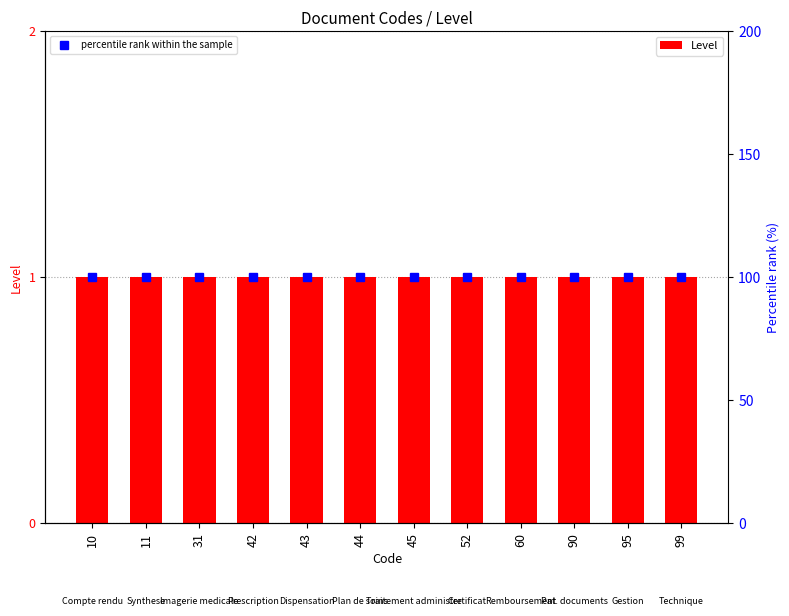

What is the greatest value displayed?

100